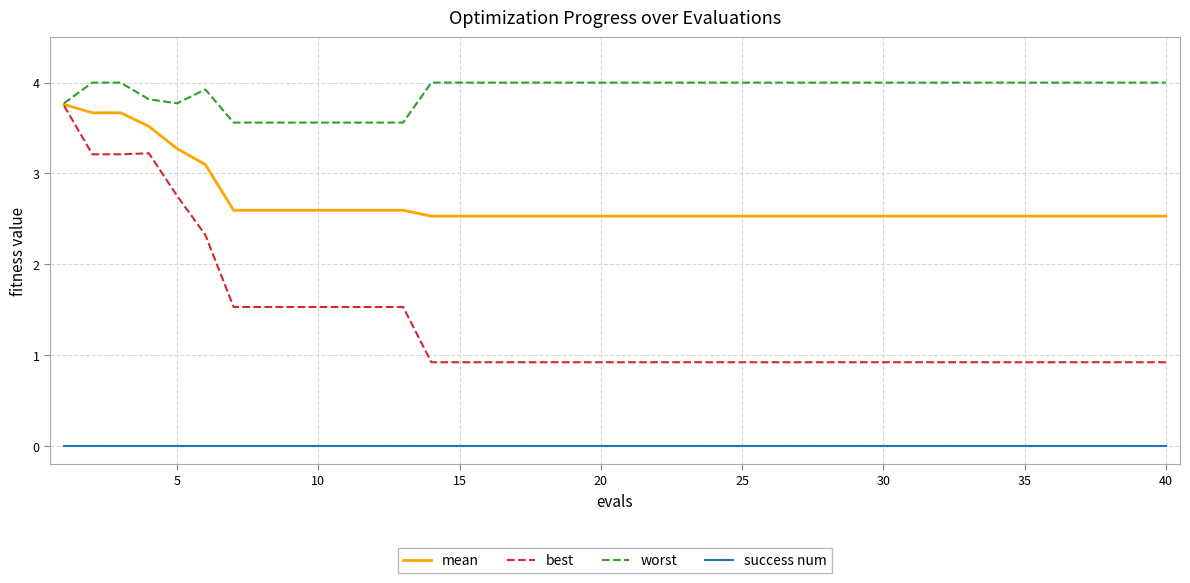

List the series in order of their overall mean, lowest first.

success num, best, mean, worst